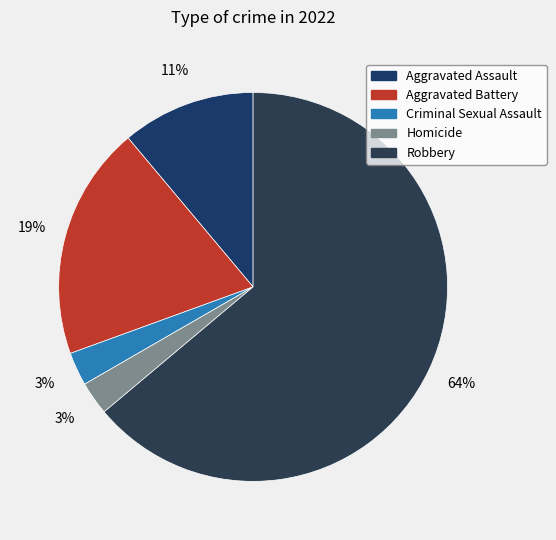

Does Robbery account for over 50% of the chart?

Yes